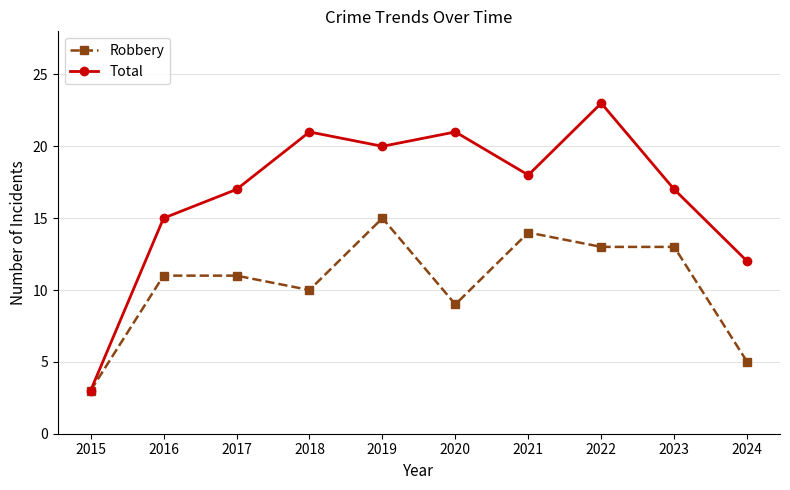

The Total series shows 4 at 2019. True or false?

False